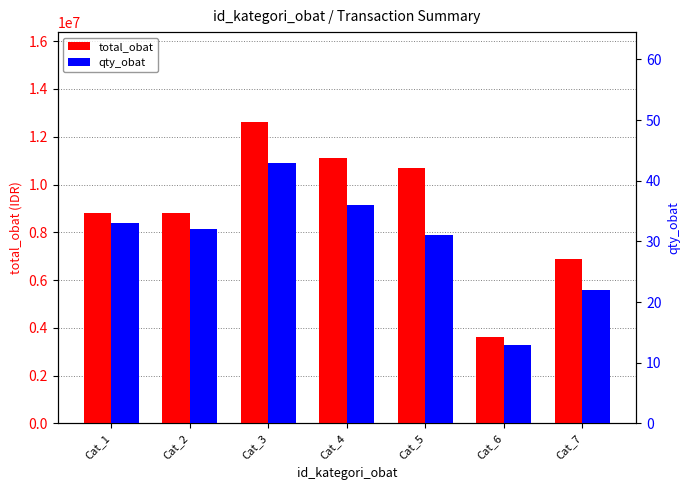

At which category is the sum across all series the highest?

Cat_3